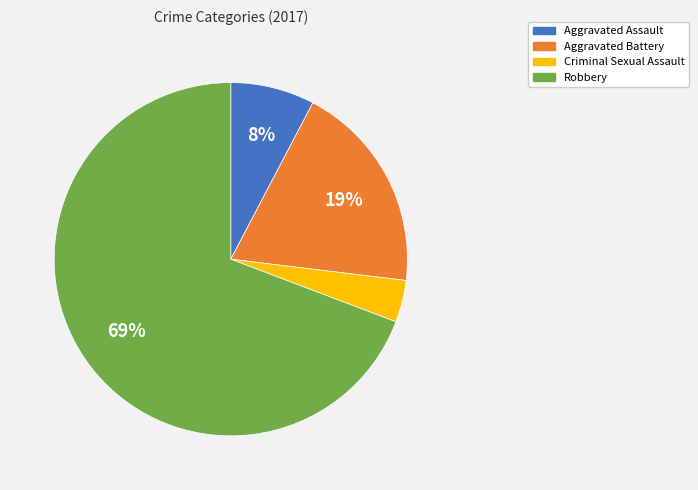

Is the sum of Aggravated Assault and Robbery greater than half?

Yes